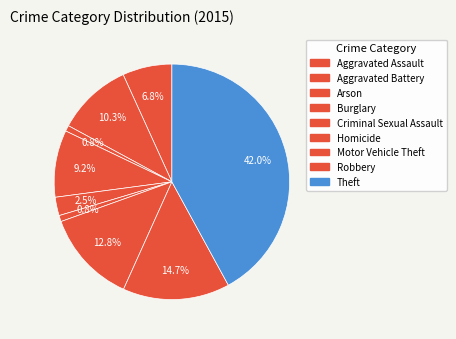

What is the change in value from Criminal Sexual Assault to Robbery?

+288